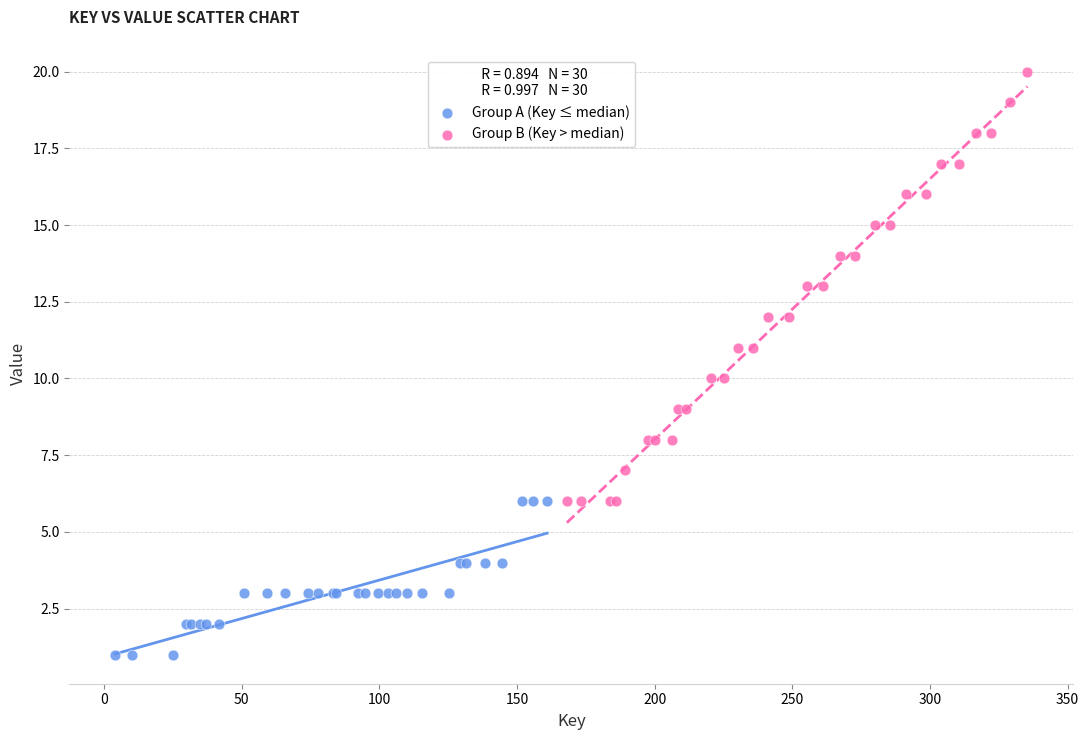

Which series reaches the minimum Y coordinate?

Group A (Key ≤ median)